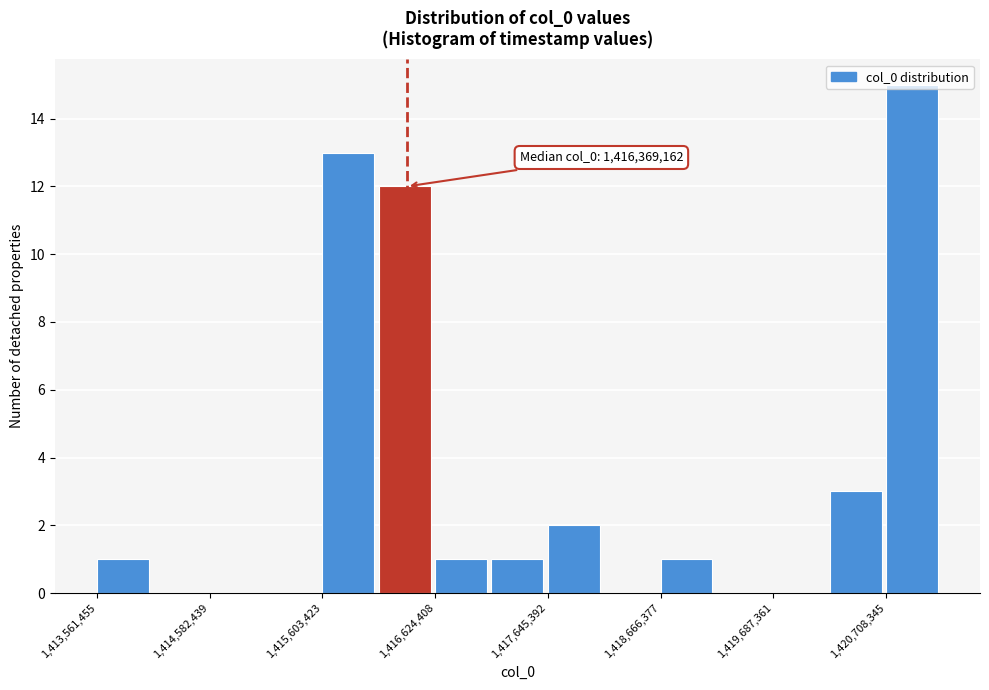

Read against the x-axis, roughly where is the centre of the tallest bar?

1421000000